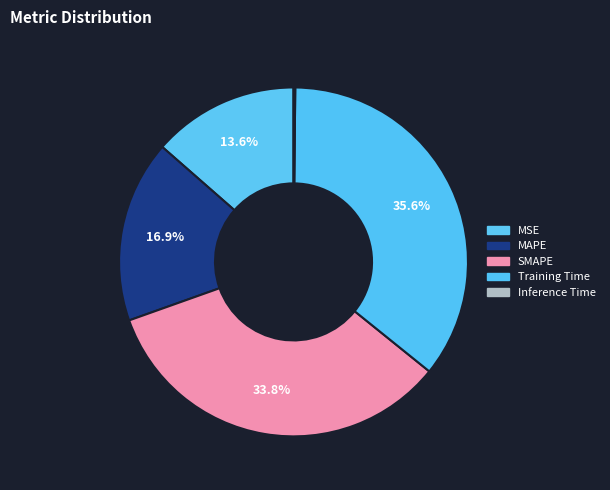

Which slice is the smallest?

Inference Time